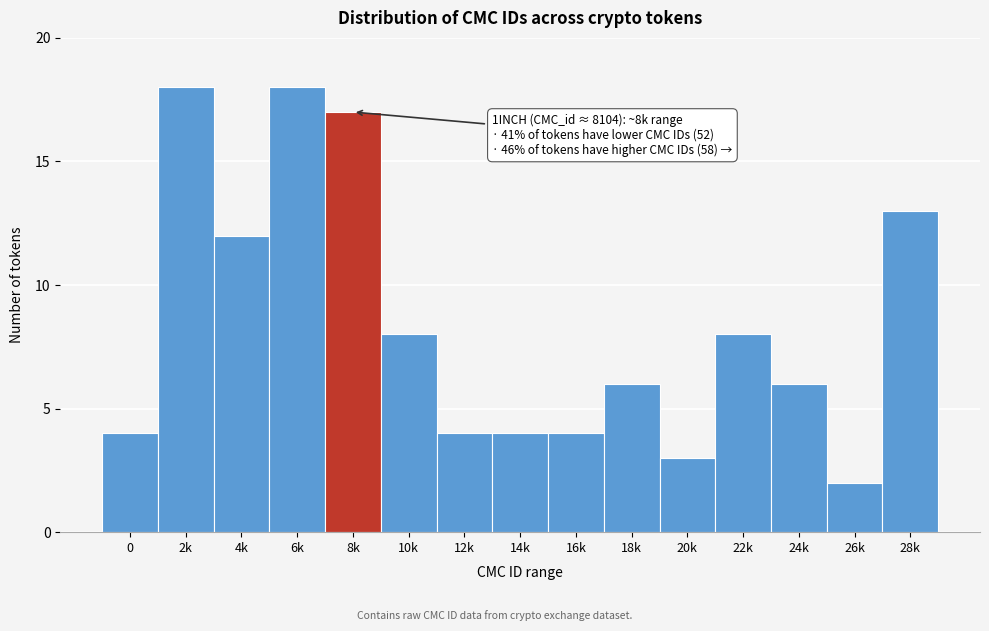

Reading left to right, transcribe all the data shown in this chart.

0=4	2k=18	4k=12	6k=18	8k=17	10k=8	12k=4	14k=4	16k=4	18k=6	20k=3	22k=8	24k=6	26k=2	28k=13